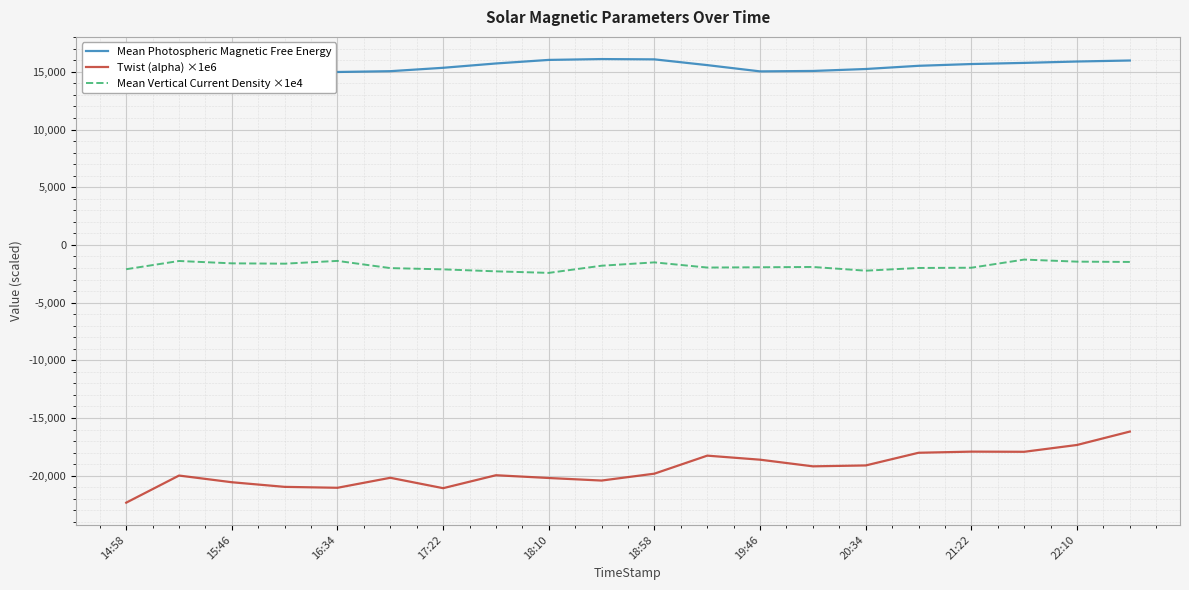

True or false: Twist (alpha) ×1e6 and Mean Vertical Current Density ×1e4 cross at least once.

False